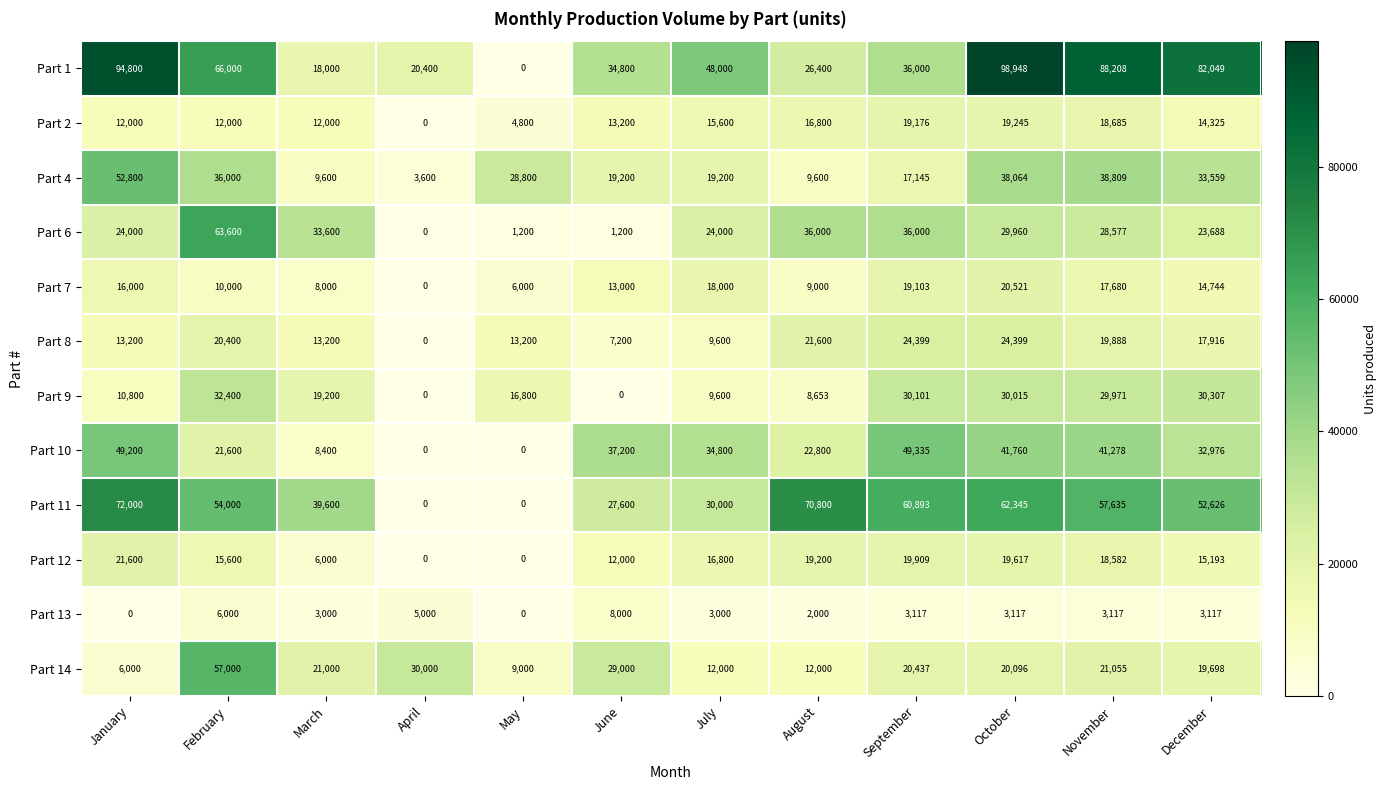

At how many categories does at least one series exceed 98053?

1